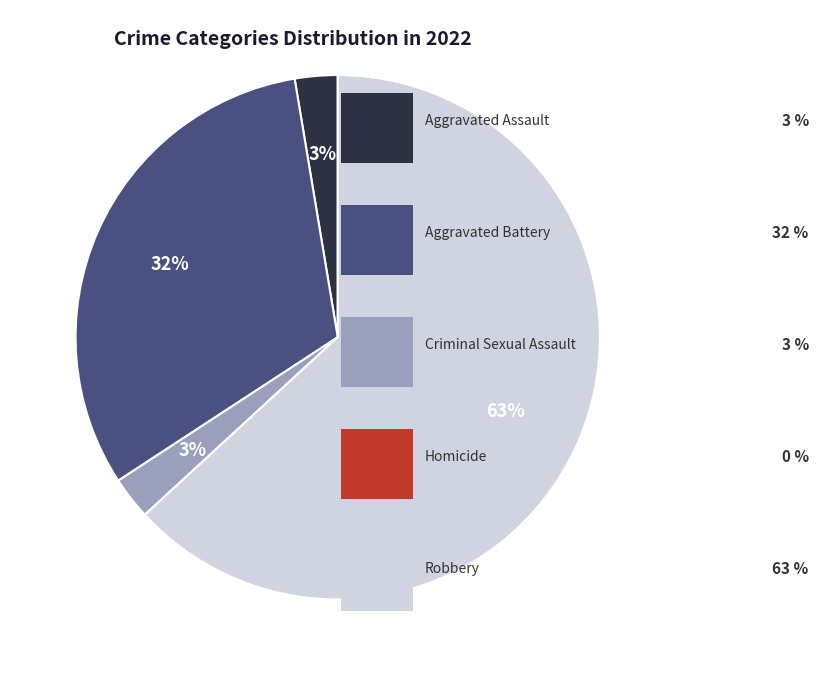

Is there a majority slice in this chart?

Yes